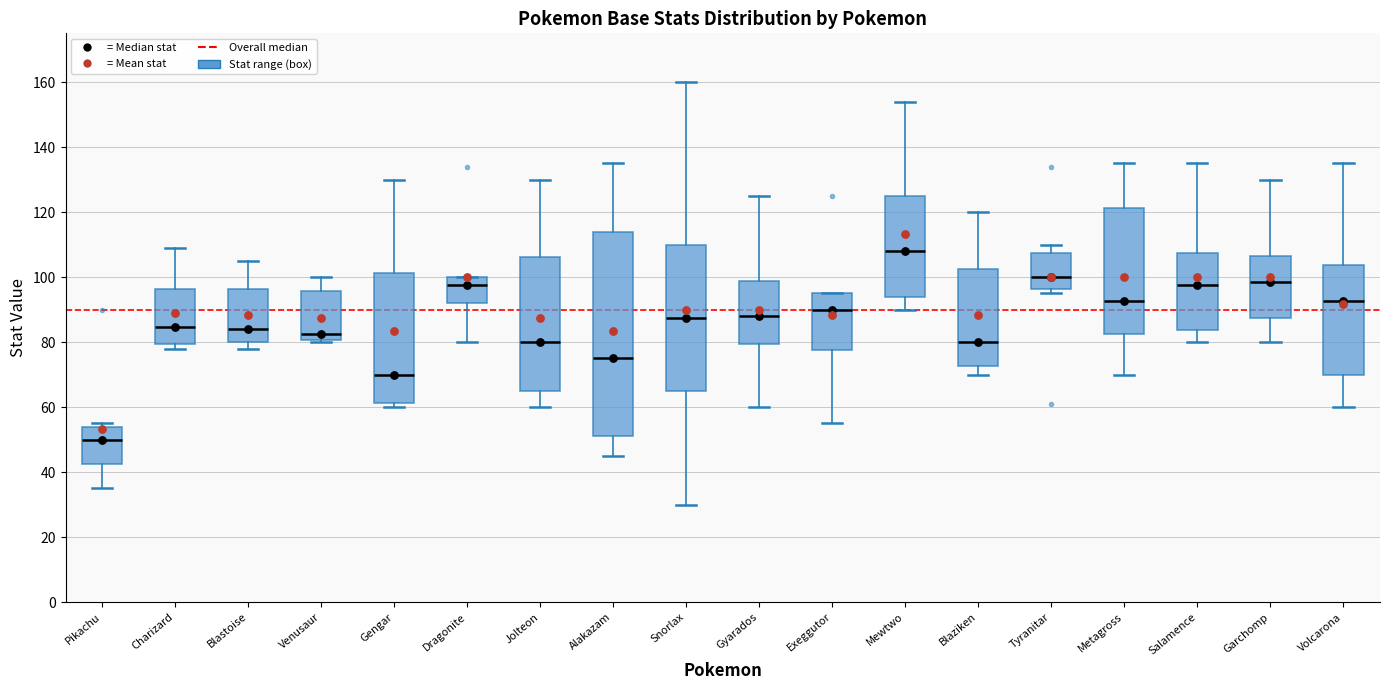

Which box is the tallest, from its lower edge to its upper edge?

Alakazam